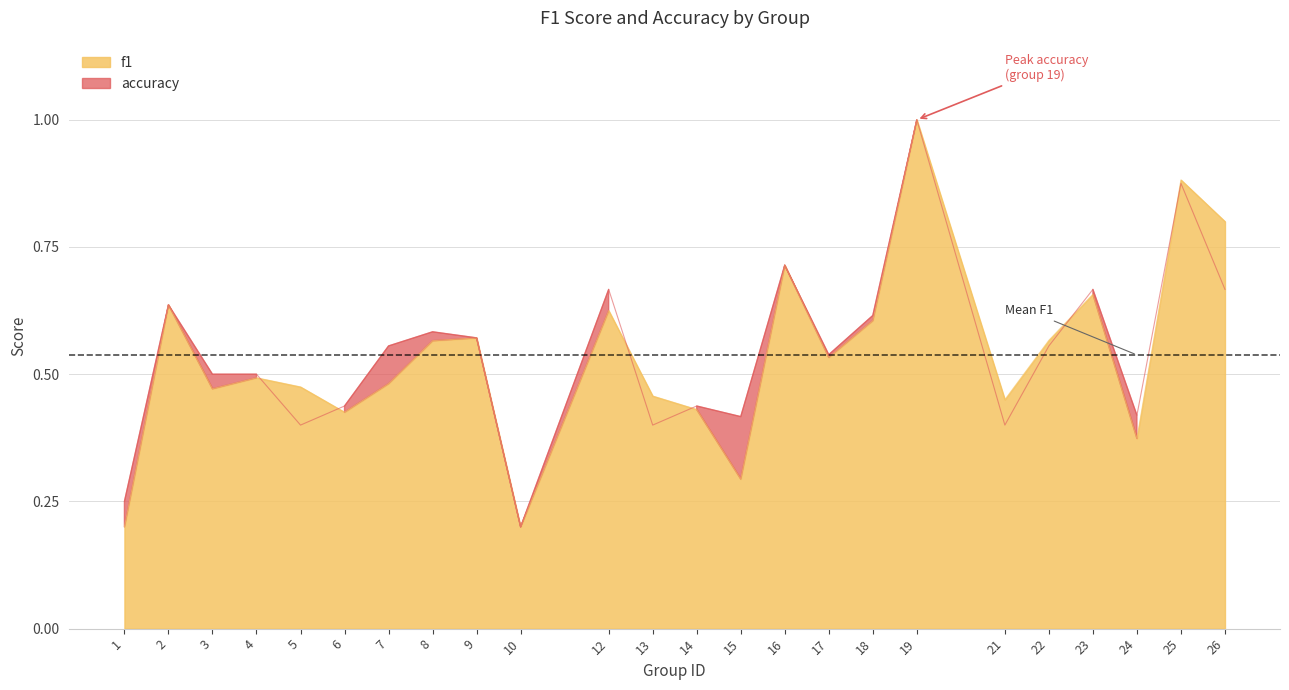

Between 2 and 17, which series saw the biggest shift?

f1